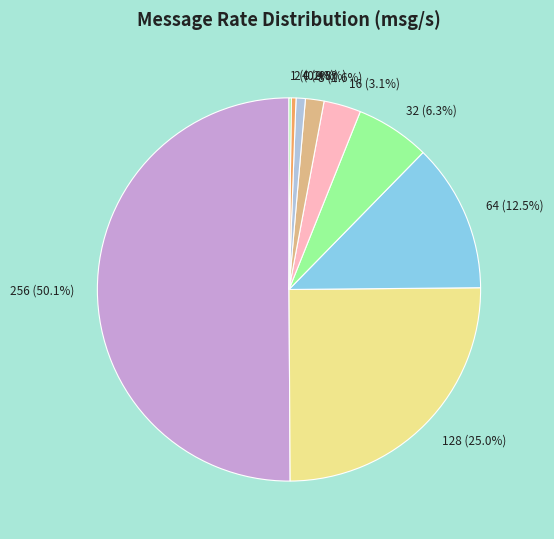

Which category accounts for the majority?

256